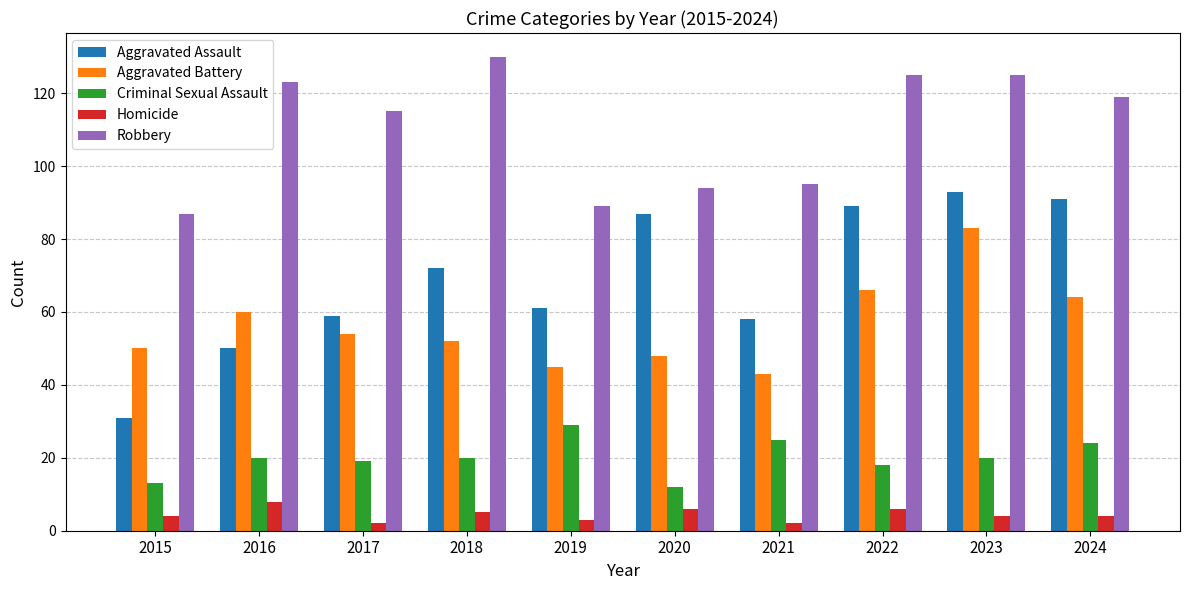

What is the highest value of the Criminal Sexual Assault series?

29